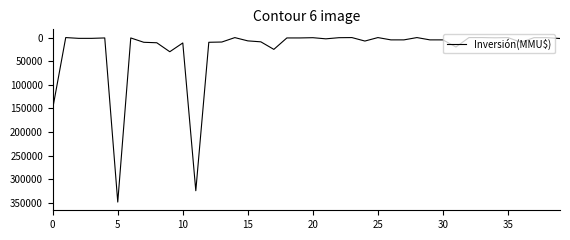

What is the maximum value shown in the chart?

348000